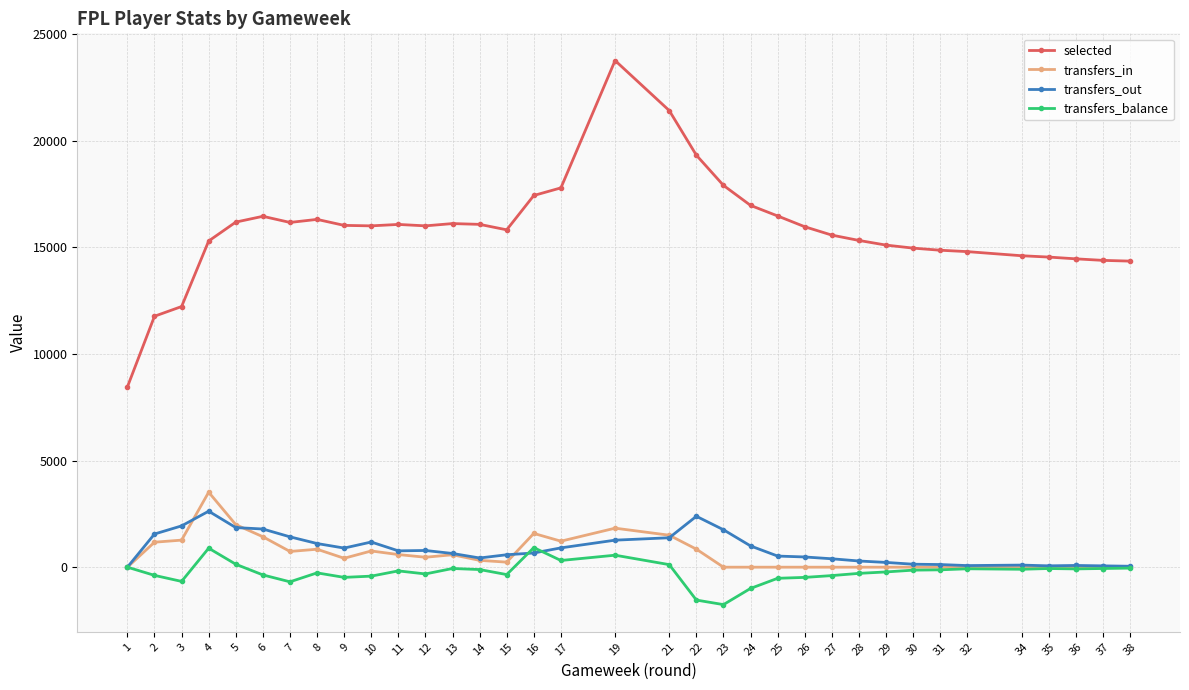

Does the chart have visible grid lines?

Yes